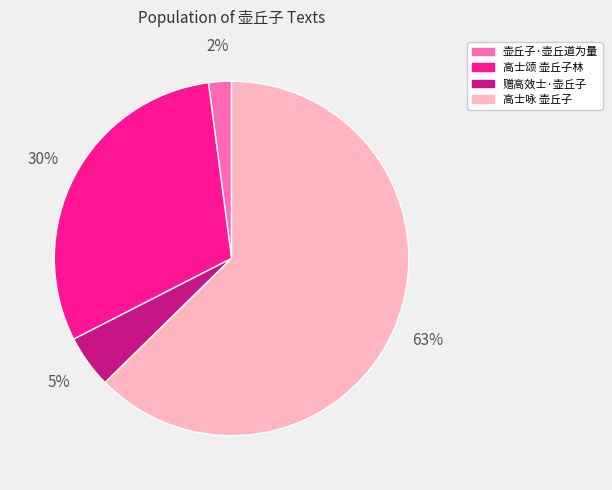

What percentage is the 高士颂 壶丘子林 slice, to the nearest percent?

30%